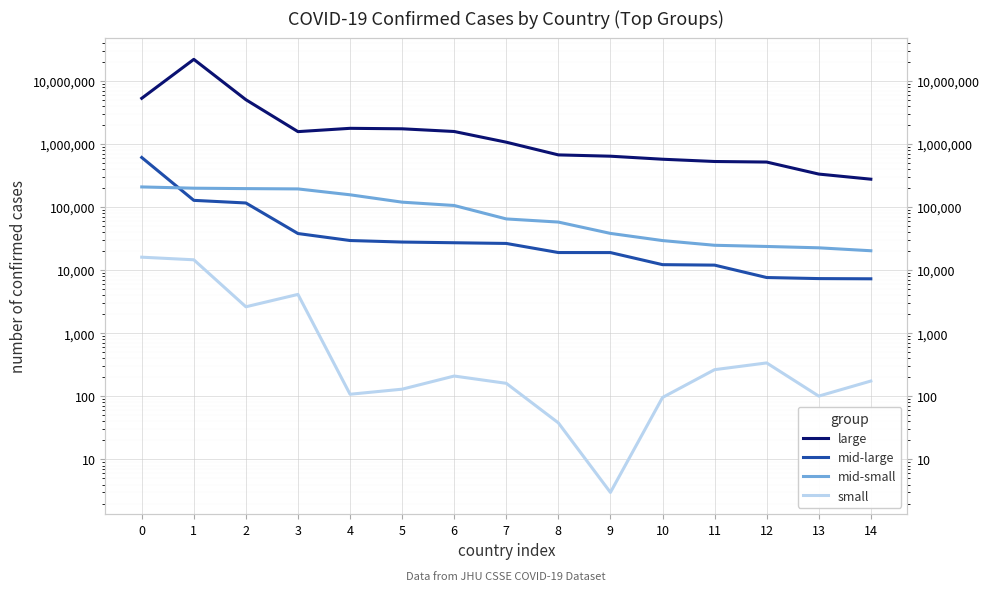

What is the average value of the mid-small series?

97687